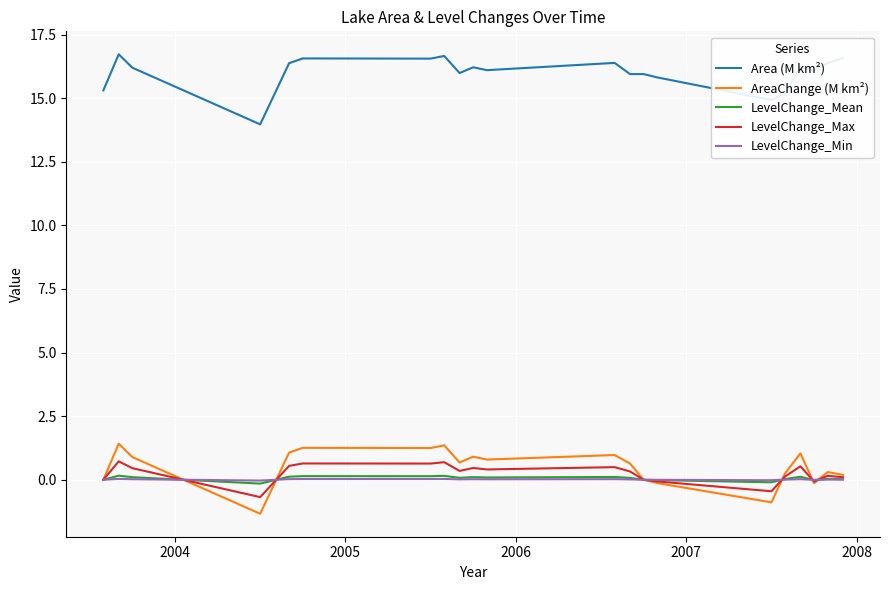

True or false: AreaChange (M km²) and Area (M km²) cross at least once.

False